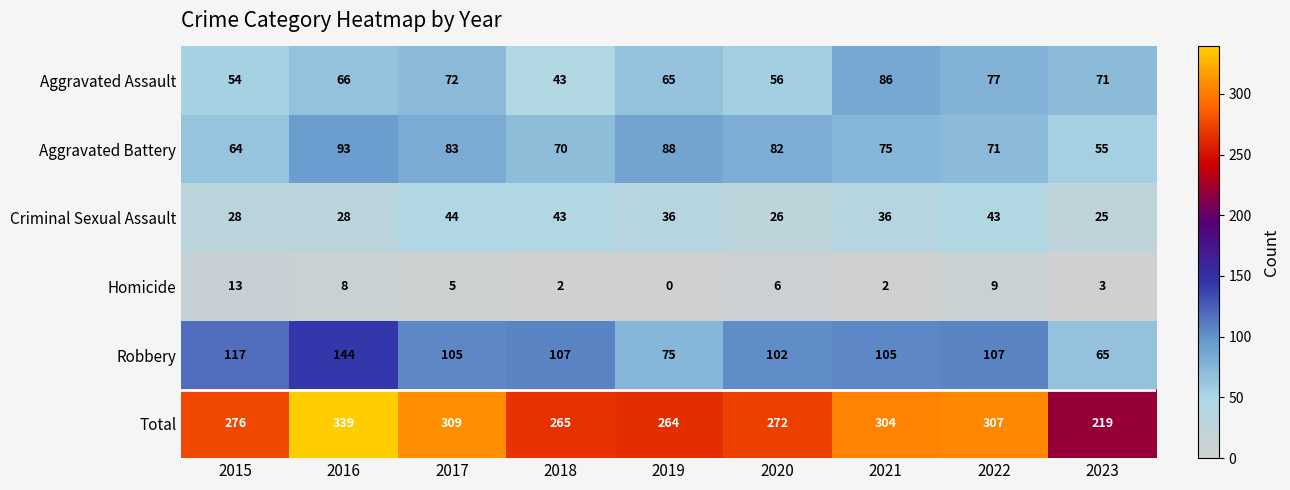

What is the sum of the Aggravated Battery values at 2022 and 2016?

164